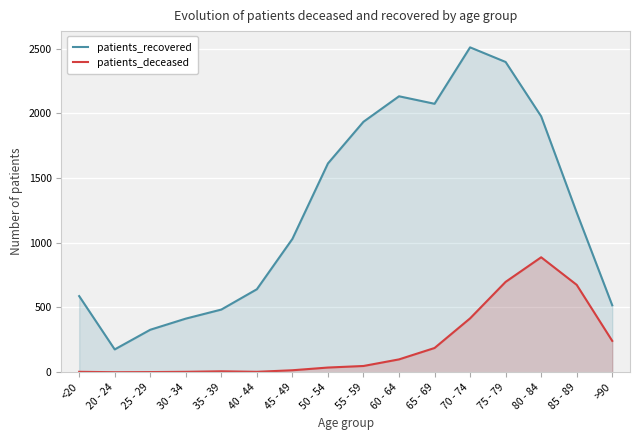

What is the label of the 11th point from the right?

40 - 44